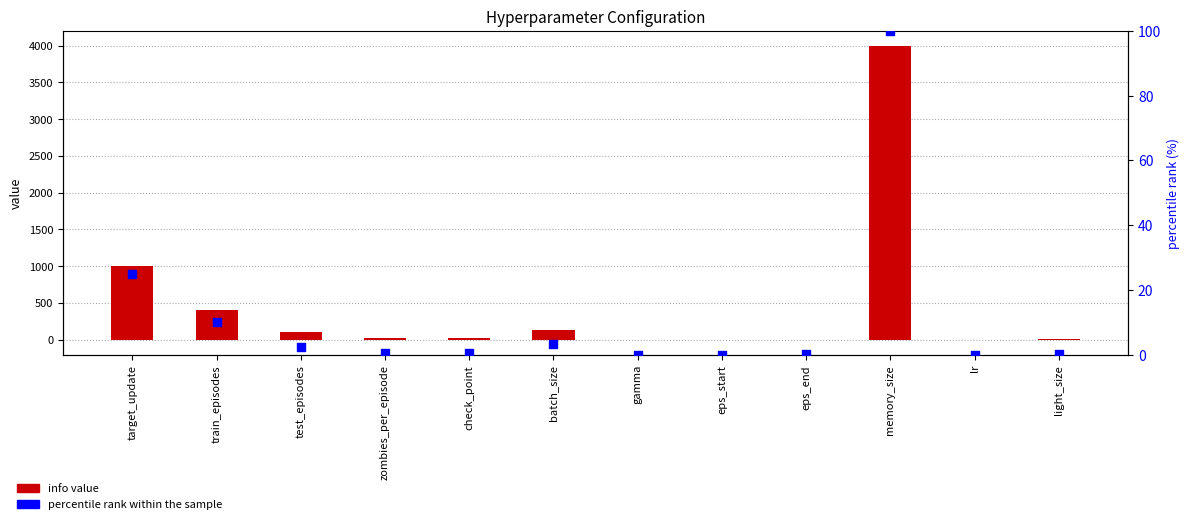

What are all the series names shown in the legend?

info value, percentile rank within the sample